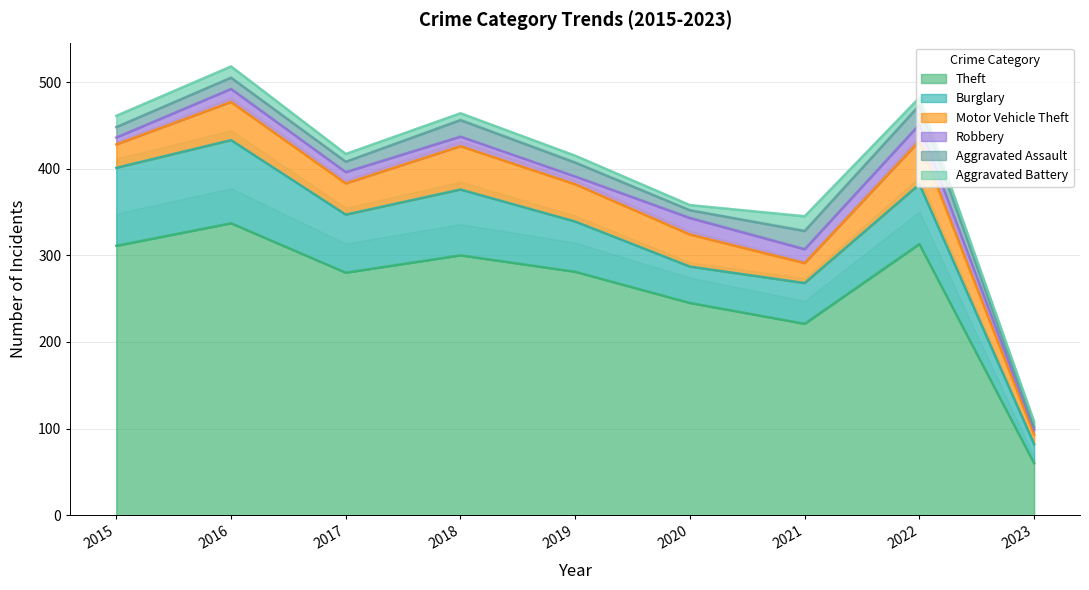

At how many categories does at least one series exceed 334?

1